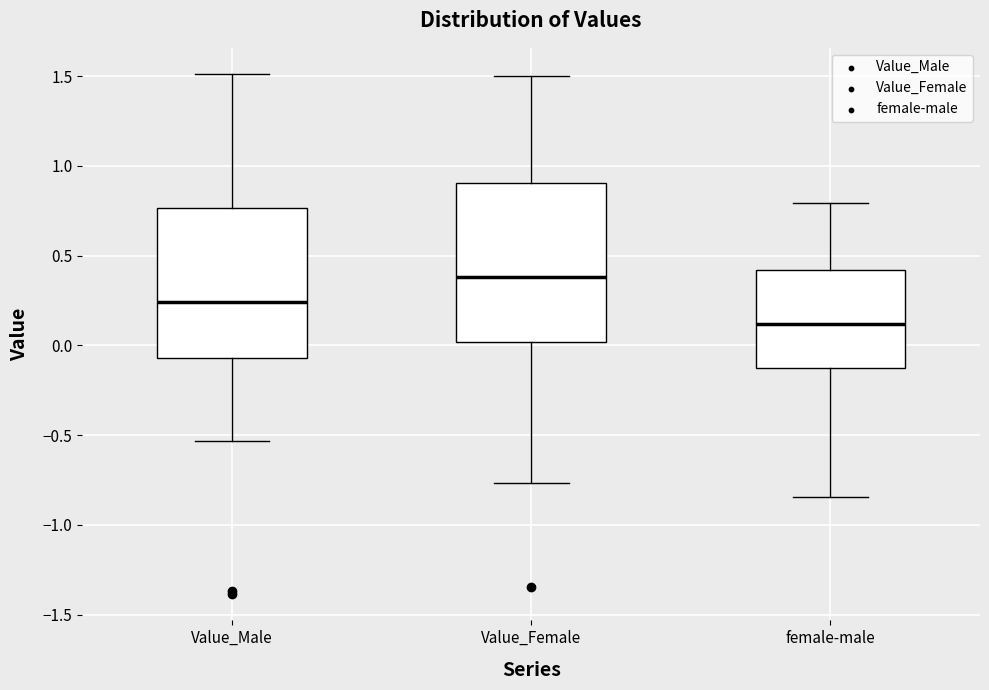

Reading left to right, transcribe this box plot: for each box, give where its median line is, the range the box spans, and where its two whiskers end, as read against the y-axis. The values are not printed on the chart, so give them approximately, as read against the axis.

Value_Male: median 0.25, box -0.05 to 0.75, whiskers -0.55 to 1.50
Value_Female: median 0.40, box 0.00 to 0.90, whiskers -0.75 to 1.50
female-male: median 0.10, box -0.15 to 0.40, whiskers -0.85 to 0.80